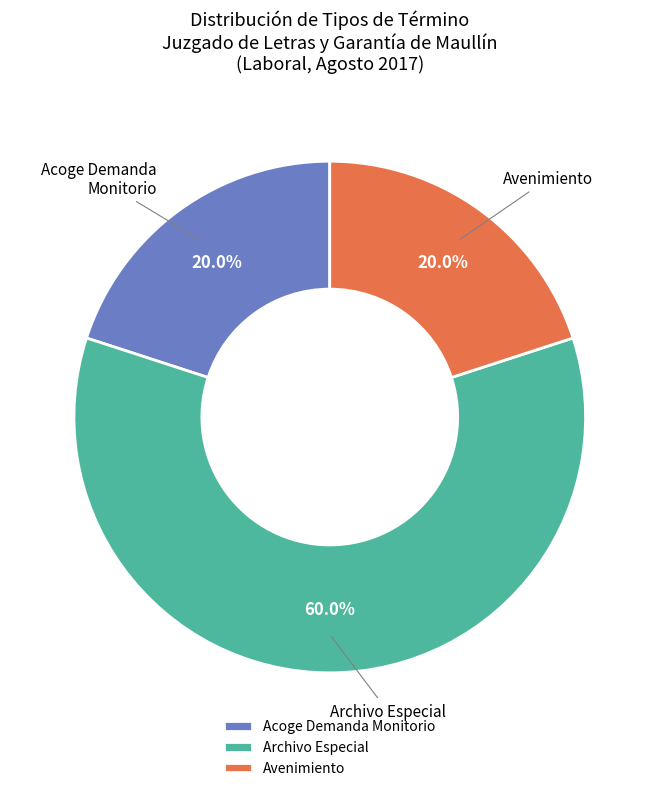

Is Avenimiento the majority of the pie?

No